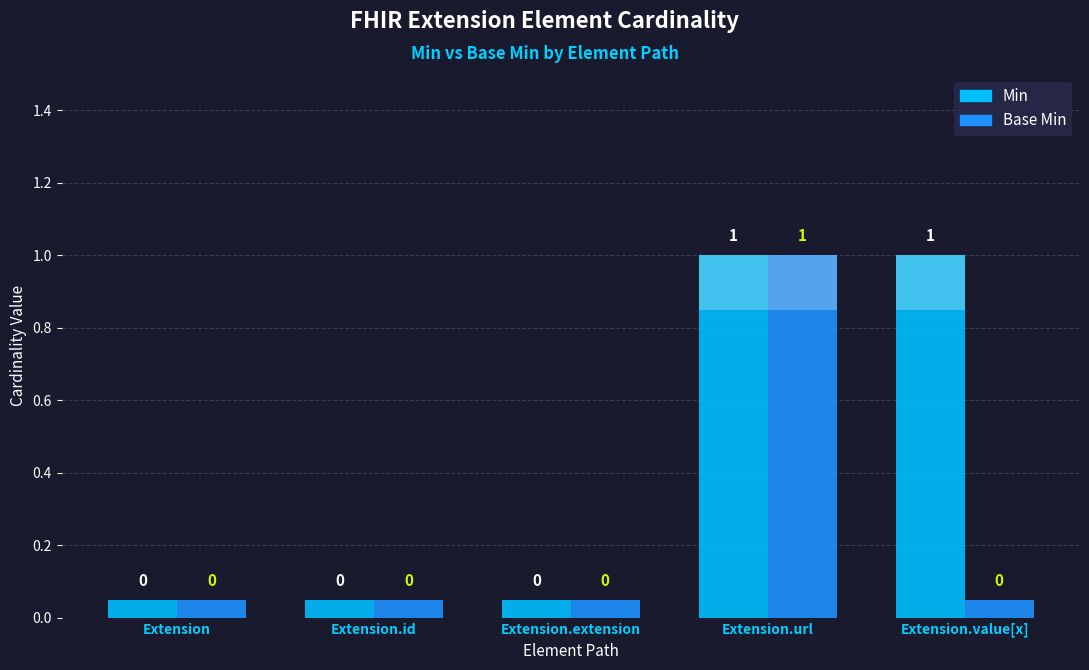

What are all the series names shown in the legend?

Min, Base Min